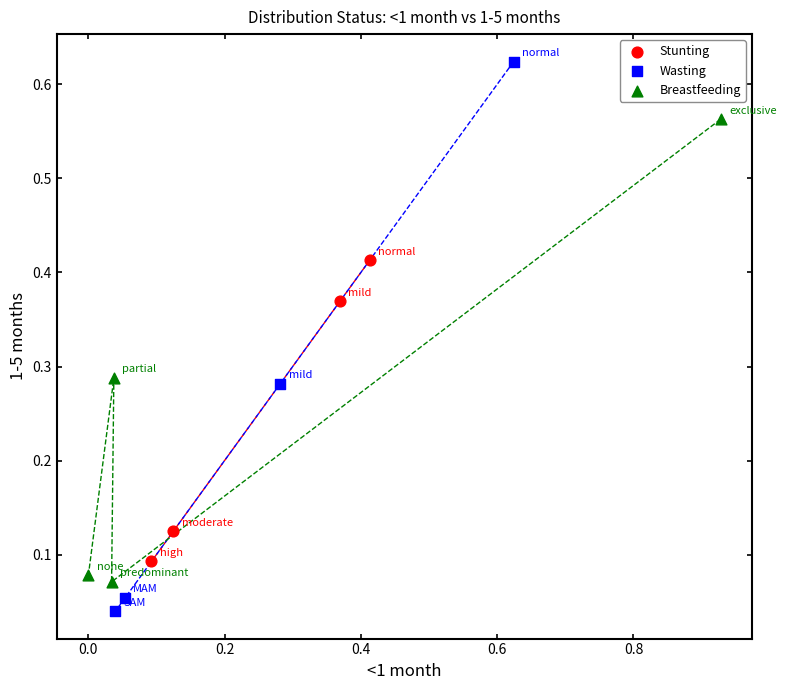

Which series has the widest spread of Y values?

Wasting